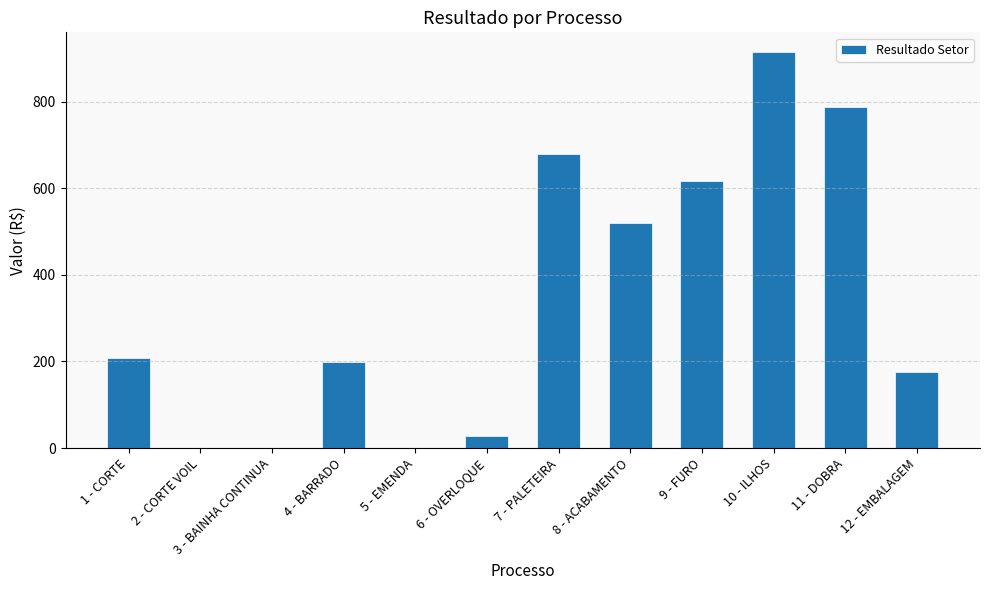

Between 5 - EMENDA and 1 - CORTE, which is larger?

1 - CORTE